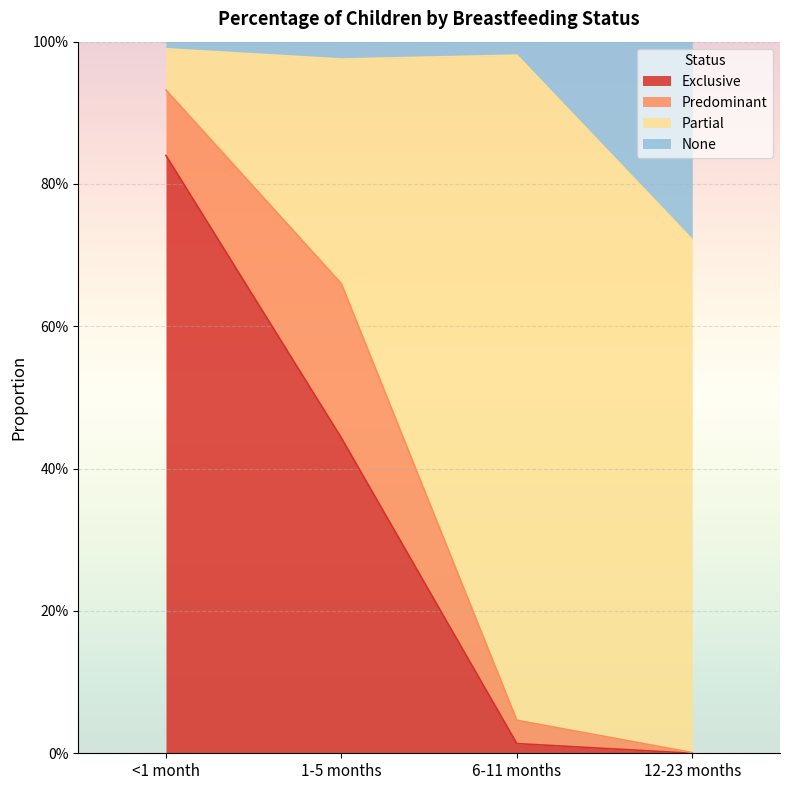

What is the difference between the Exclusive values at 6-11 months and <1 month?

0.8